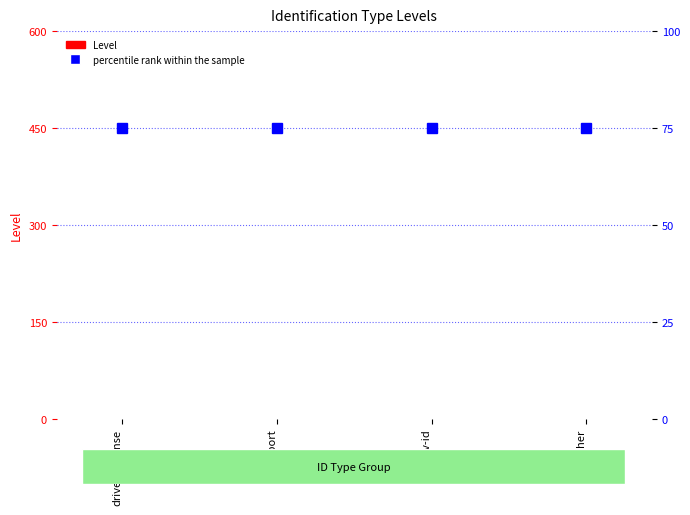

Which series has the largest total across all categories?

percentile rank within the sample